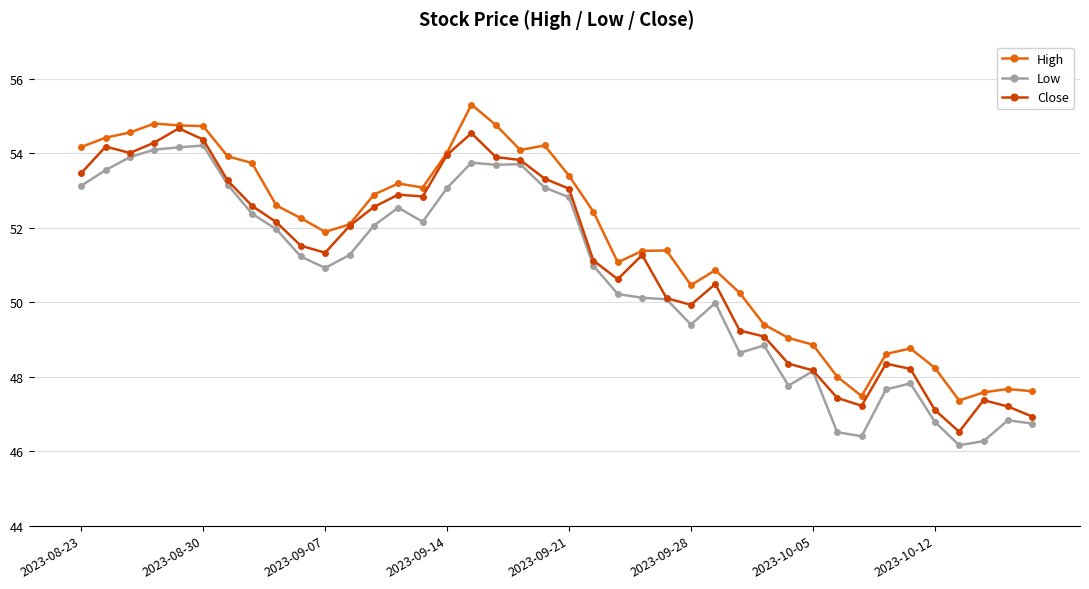

What is the value of the High point at the 39th from the left?

47.7